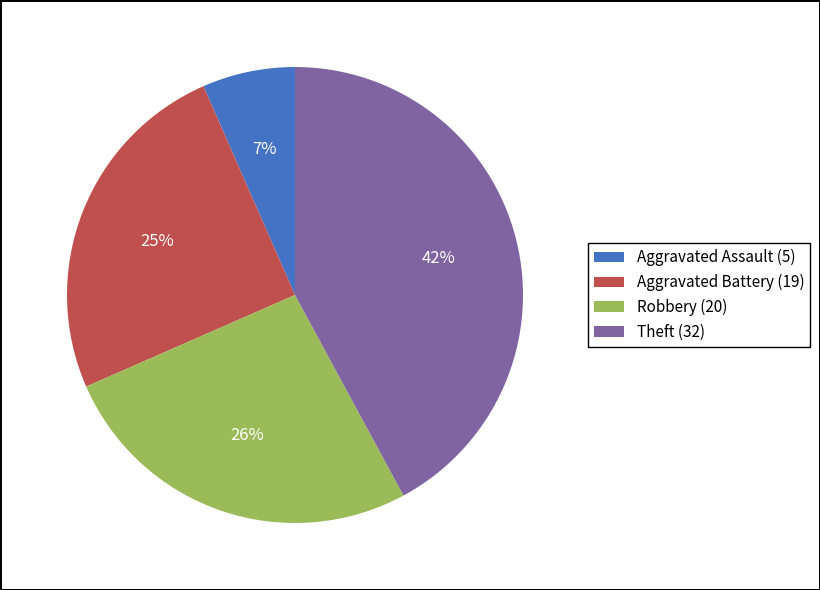

Combined, do Aggravated Battery and Theft account for over 50%?

Yes